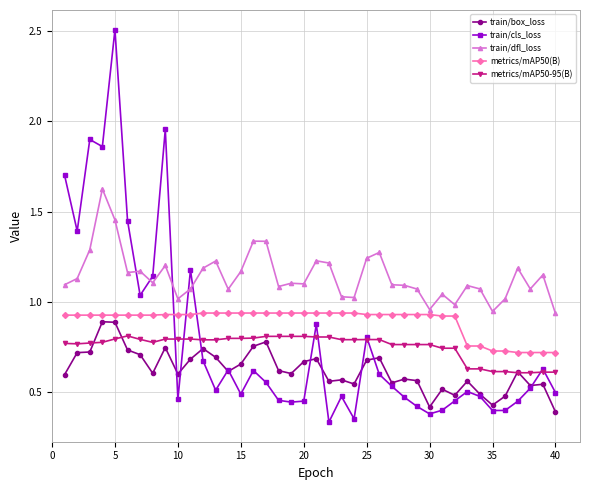

Which series has the largest range (max minus min)?

train/cls_loss